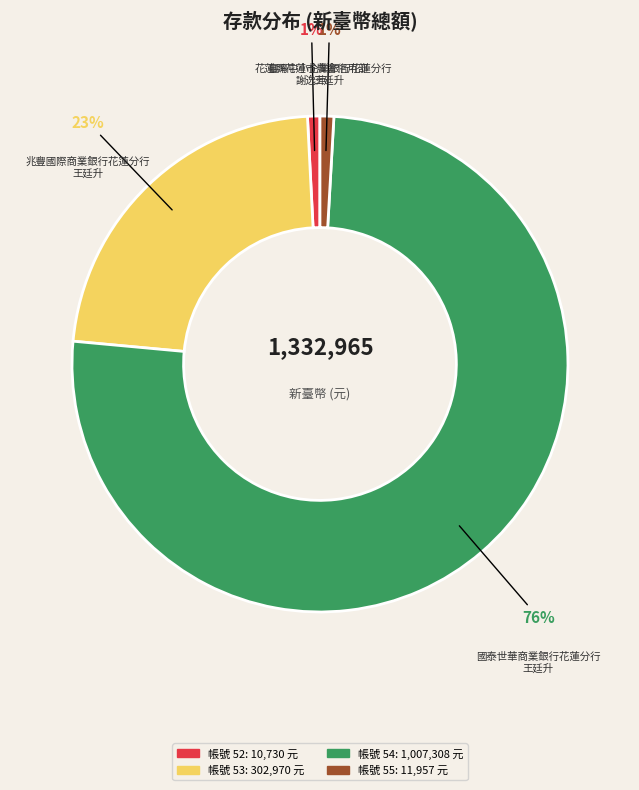

Is there a majority slice in this chart?

Yes